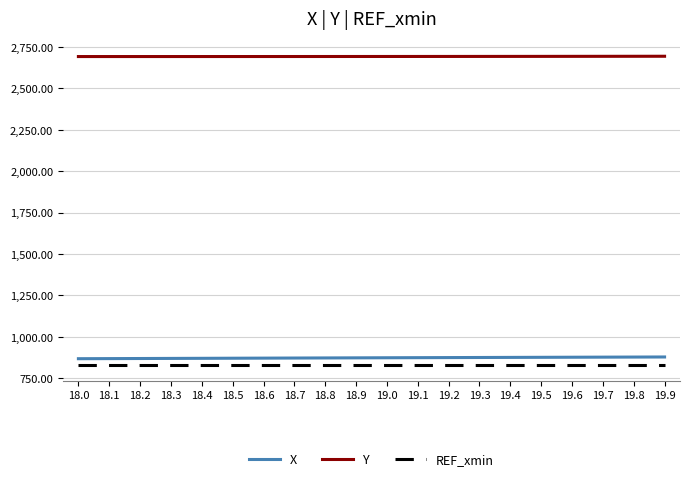

What is the total value across all series at 18.6?

4390.4